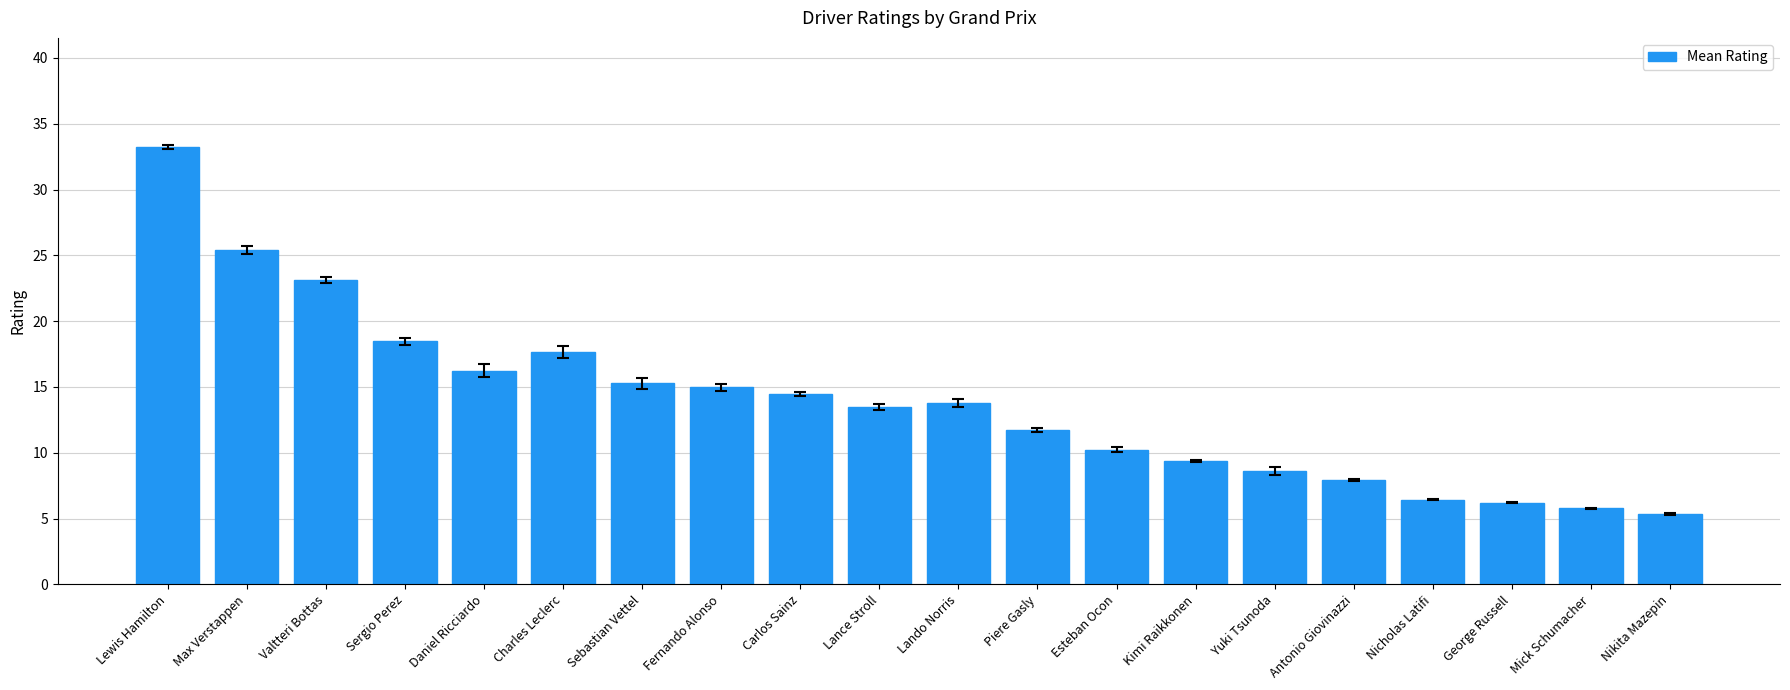

What is the label of the 4th bar from the left?

Sergio Perez